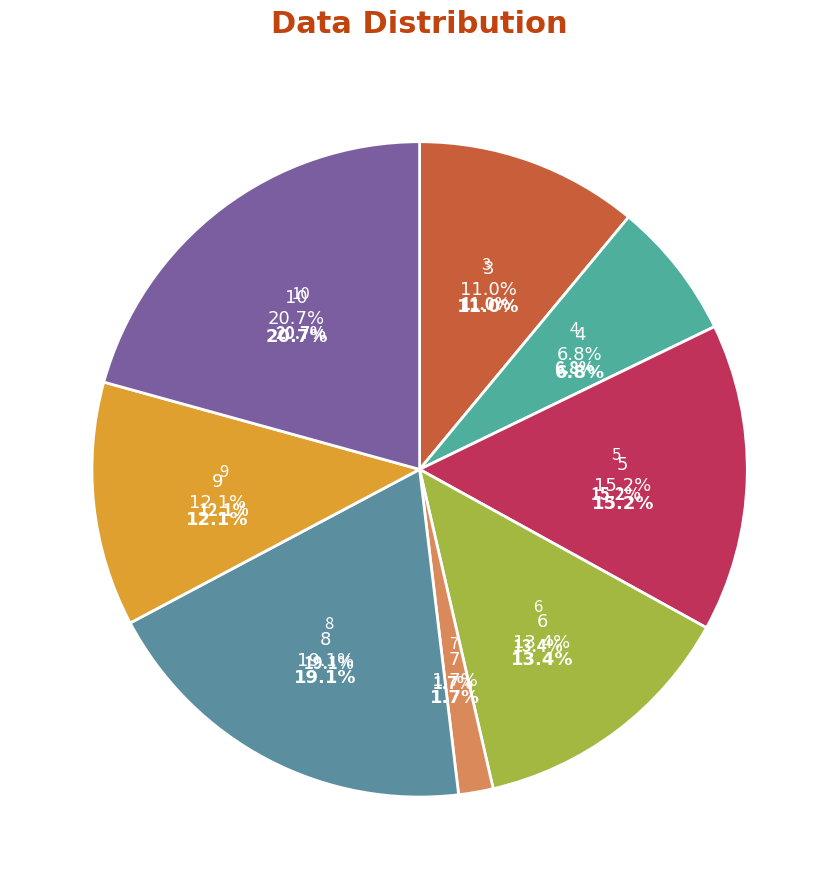

To the nearest percent, what portion does 10 represent?

21%